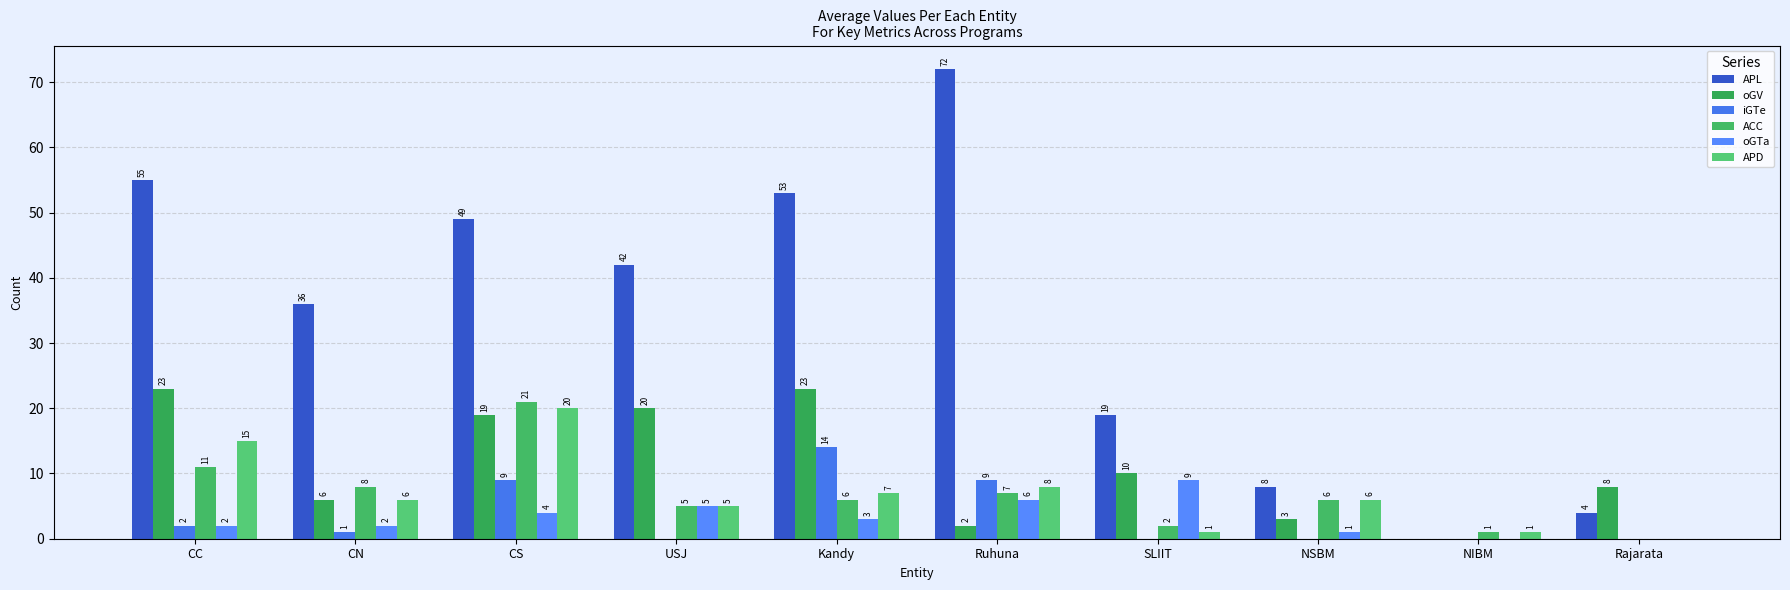

What is the highest value of the iGTe series?

14